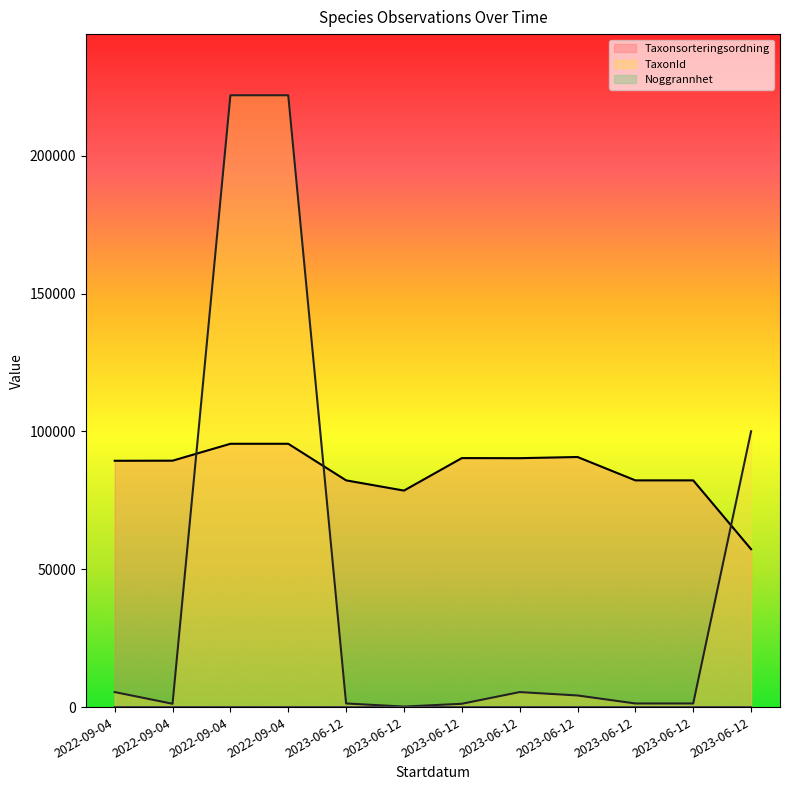

How many values in the TaxonId series are below 4217?

6